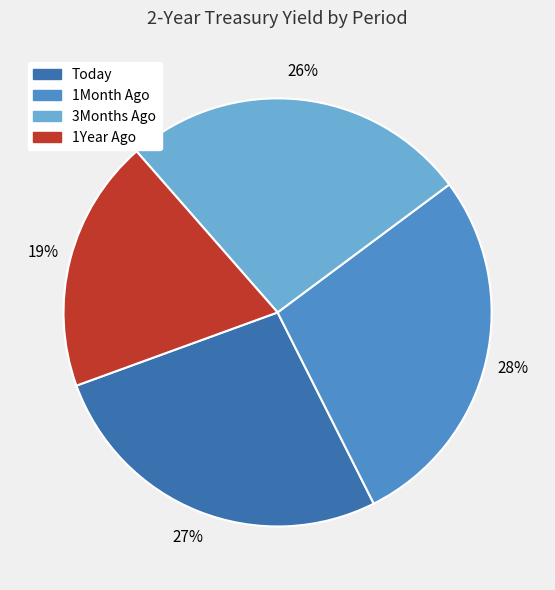

Rank the categories by value from lowest to highest.

1Year Ago, 3Months Ago, Today, 1Month Ago